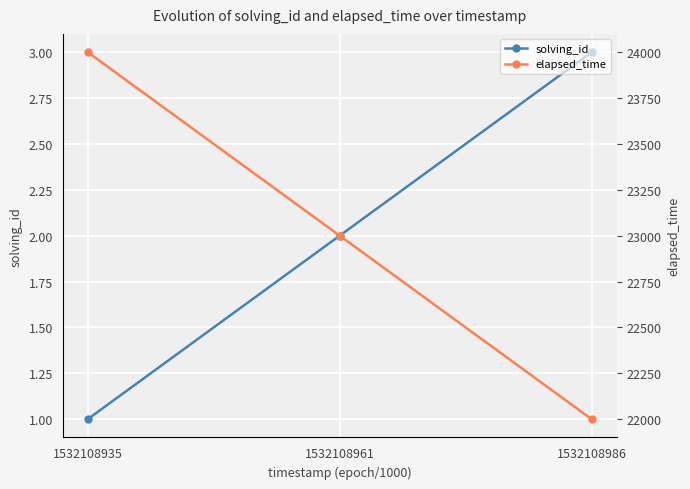

List the series in order of their overall mean, highest first.

elapsed_time, solving_id